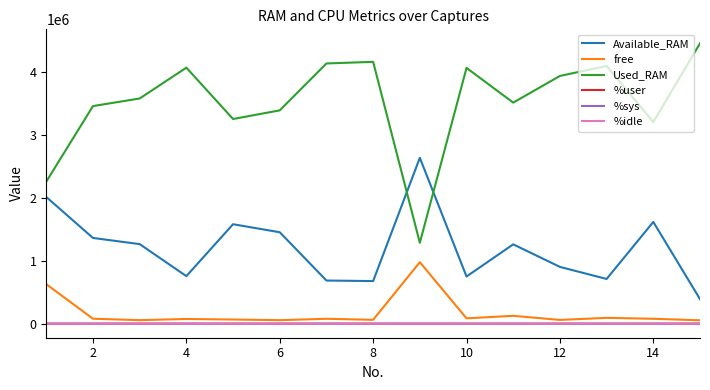

Which series has the largest range (max minus min)?

Used_RAM